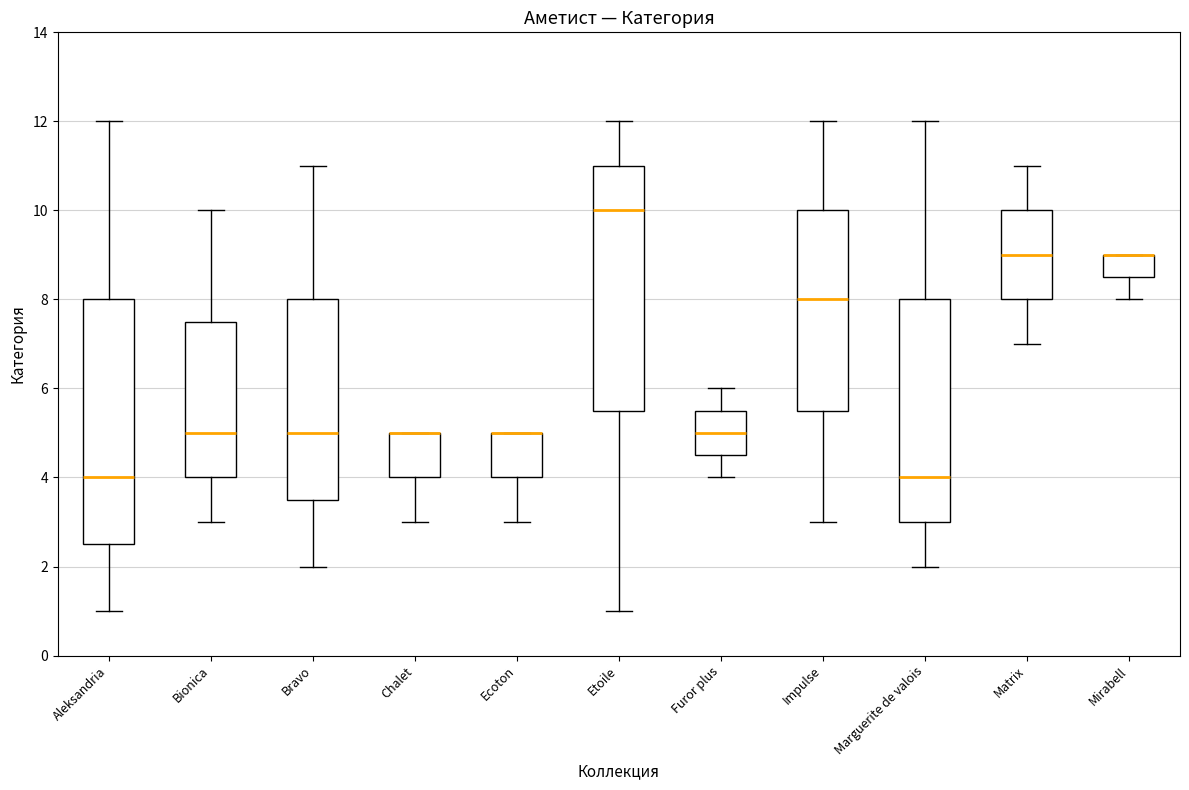

Reading left to right, transcribe this box plot: for each box, give where its median line is, the range the box spans, and where its two whiskers end, as read against the y-axis. The values are not printed on the chart, so give them approximately, as read against the axis.

Aleksandria: median 4.0, box 2.6 to 8.0, whiskers 1.0 to 12.0
Bionica: median 5.0, box 4.0 to 7.6, whiskers 3.0 to 10.0
Bravo: median 5.0, box 3.6 to 8.0, whiskers 2.0 to 11.0
Chalet: median 5.0 (drawn on the box's upper edge), box 4.0 to 5.0, whiskers 3.0 to 5.0
Ecoton: median 5.0 (drawn on the box's upper edge), box 4.0 to 5.0, whiskers 3.0 to 5.0
Etoile: median 10.0, box 5.6 to 11.0, whiskers 1.0 to 12.0
Furor plus: median 5.0, box 4.6 to 5.6, whiskers 4.0 to 6.0
Impulse: median 8.0, box 5.6 to 10.0, whiskers 3.0 to 12.0
Marguerite de valois: median 4.0, box 3.0 to 8.0, whiskers 2.0 to 12.0
Matrix: median 9.0, box 8.0 to 10.0, whiskers 7.0 to 11.0
Mirabell: median 9.0 (drawn on the box's upper edge), box 8.6 to 9.0, whiskers 8.0 to 9.0